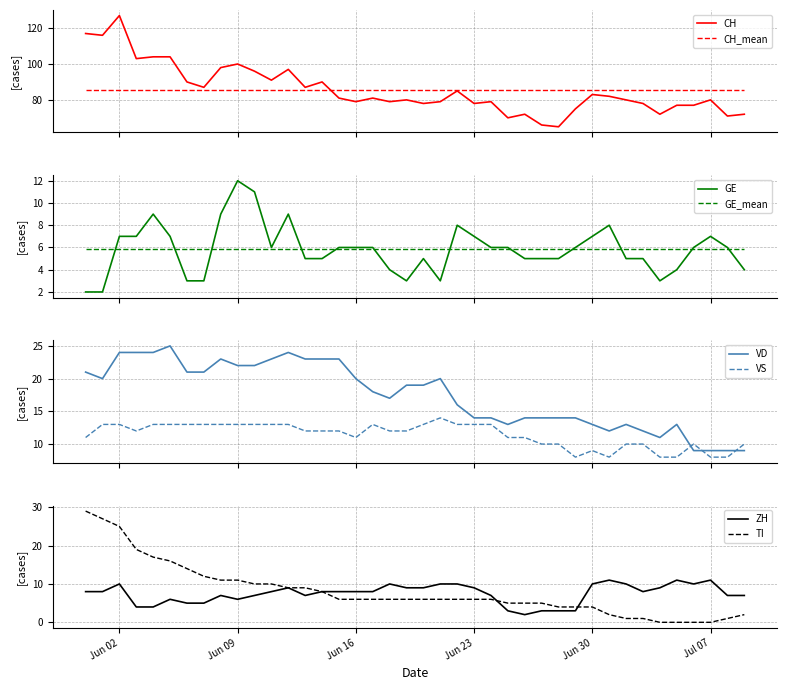

Reading left to right, what are all the values shown in this chart?

CH: 117	116	127	103	104	104	90	87	98	100	96	91	97	87	90	81	79	81	79	80	78	79	85	78	79	70	72	66	65	75	83	82	80	78	72	77	77	80	71	72
GE: 2	2	7	7	9	7	3	3	9	12	11	6	9	5	5	6	6	6	4	3	5	3	8	7	6	6	5	5	5	6	7	8	5	5	3	4	6	7	6	4
VD: 21	20	24	24	24	25	21	21	23	22	22	23	24	23	23	23	20	18	17	19	19	20	16	14	14	13	14	14	14	14	13	12	13	12	11	13	9	9	9	9
VS: 11	13	13	12	13	13	13	13	13	13	13	13	13	12	12	12	11	13	12	12	13	14	13	13	13	11	11	10	10	8	9	8	10	10	8	8	10	8	8	10
ZH: 8	8	10	4	4	6	5	5	7	6	7	8	9	7	8	8	8	8	10	9	9	10	10	9	7	3	2	3	3	3	10	11	10	8	9	11	10	11	7	7
TI: 29	27	25	19	17	16	14	12	11	11	10	10	9	9	8	6	6	6	6	6	6	6	6	6	6	5	5	5	4	4	4	2	1	1	0	0	0	0	1	2